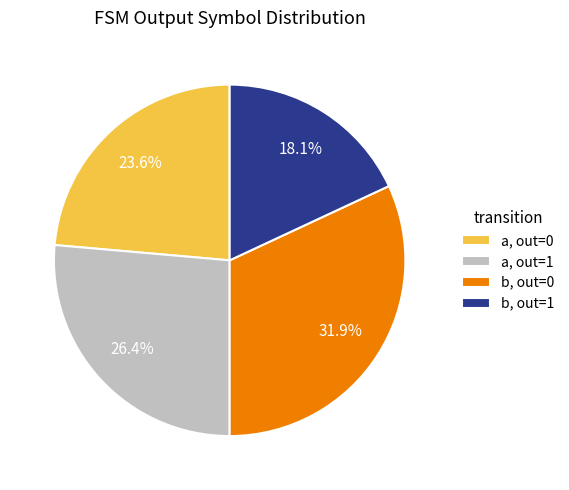

Count the number of slices in the pie.

4